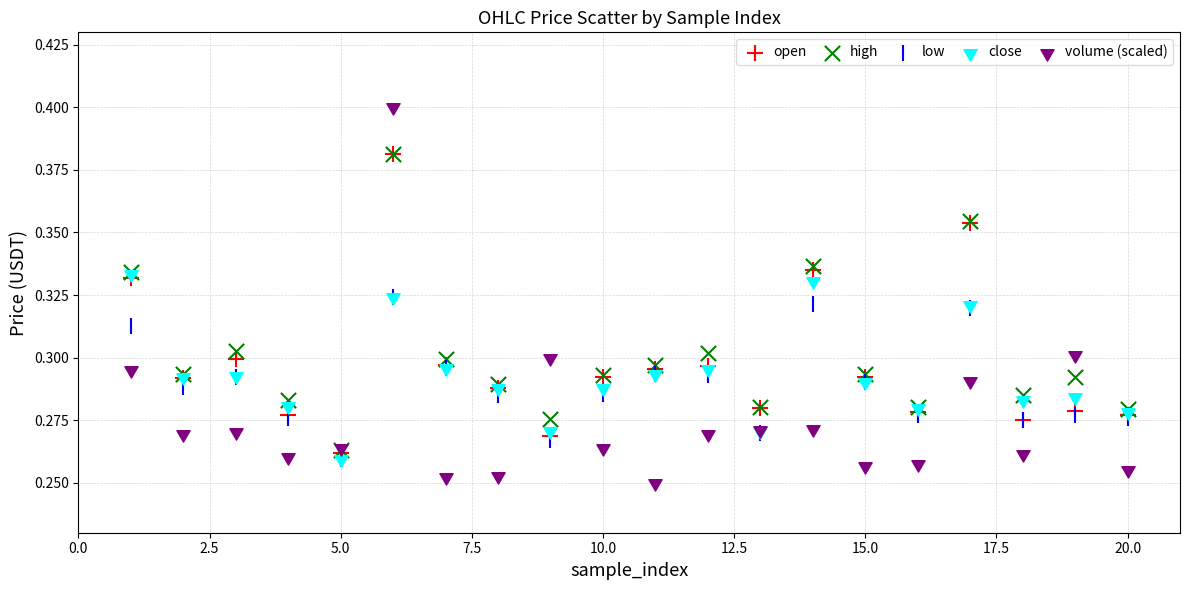

Which series has the largest Y range (max minus min)?

volume (scaled)